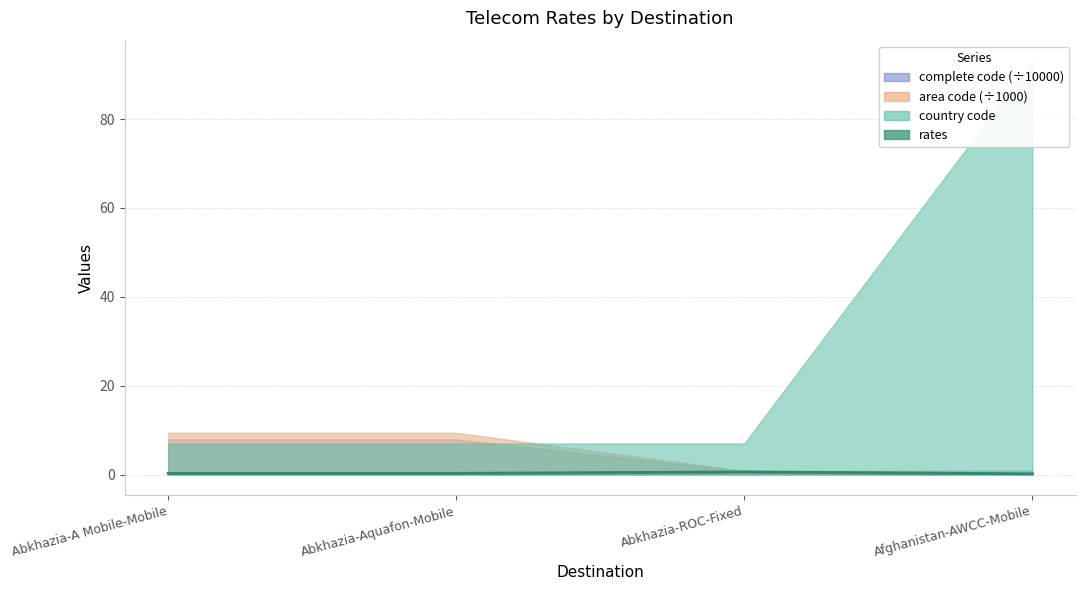

What value does the data have at Abkhazia-Aquafon-Mobile?

0.3